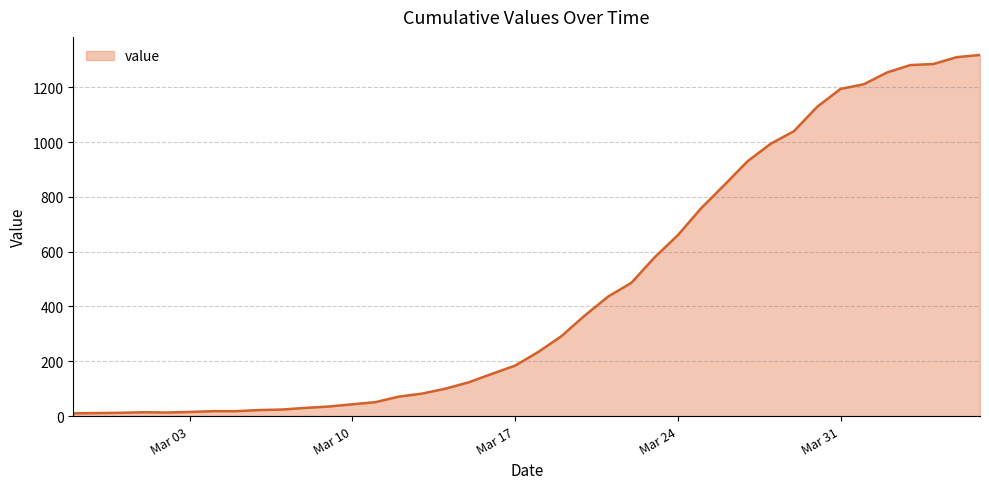

What is the difference between the maximum and minimum values?

1308